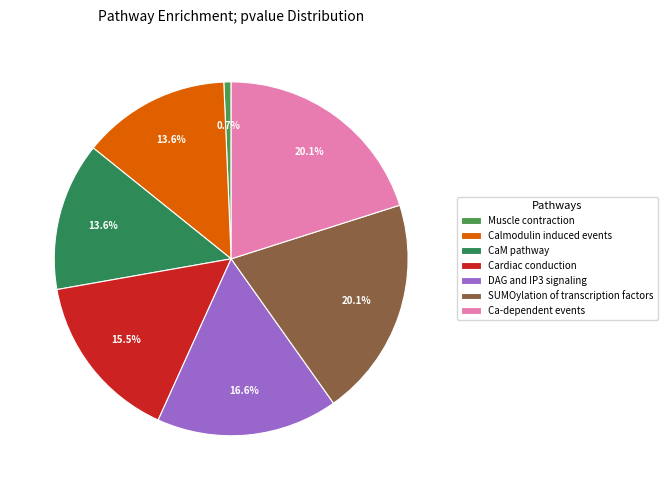

How many slices are in this pie chart?

7